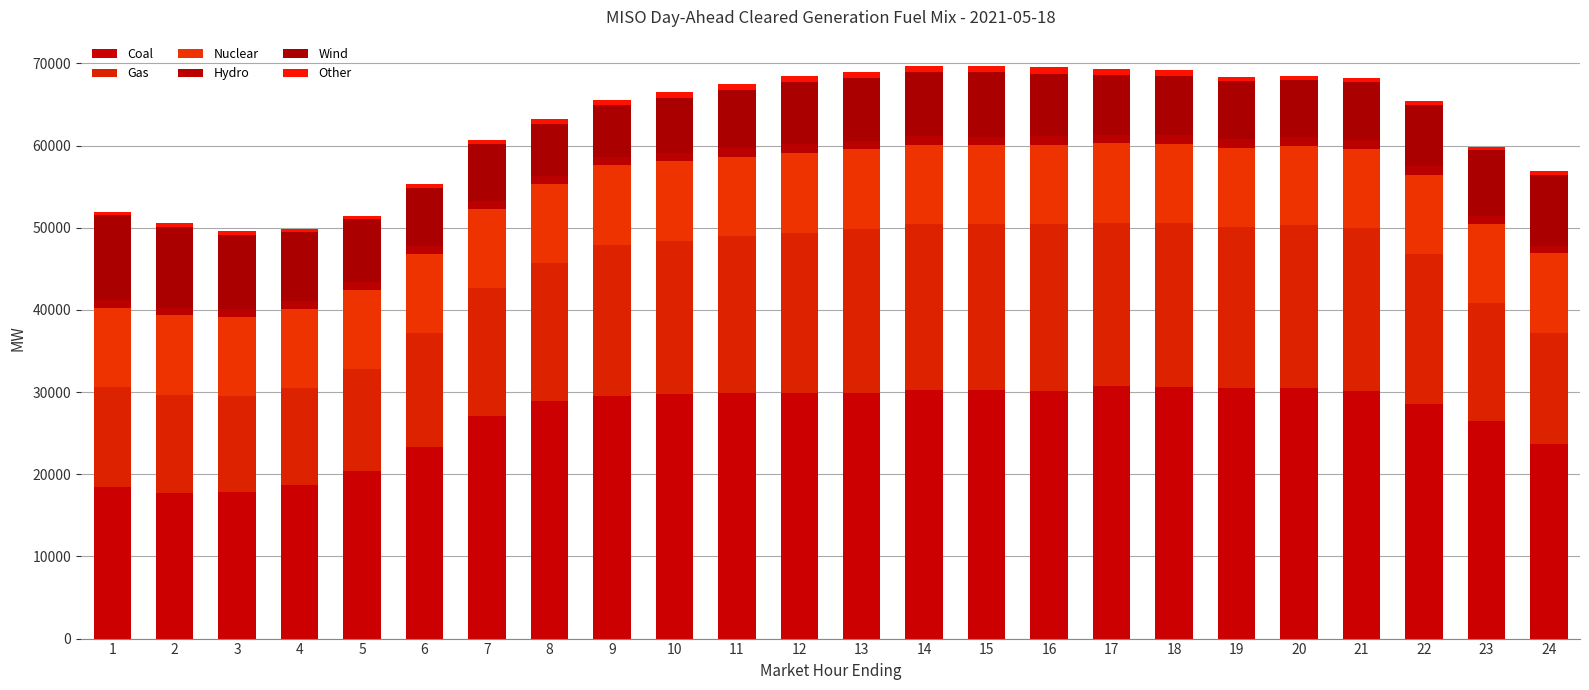

The Hydro series shows 1051.5 at 22. True or false?

True